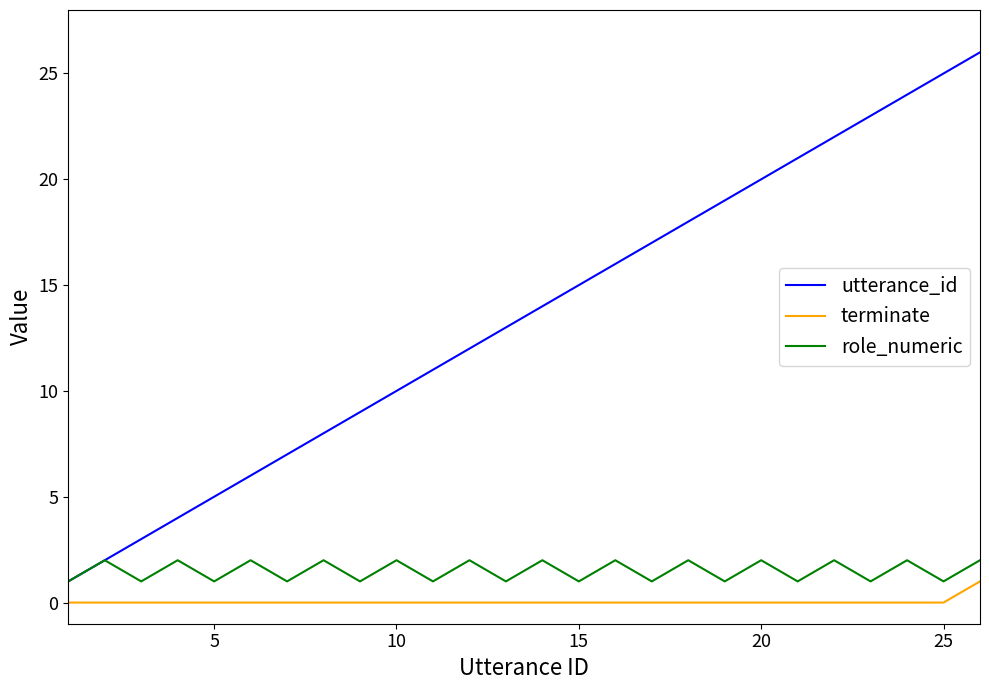

True or false: terminate and utterance_id intersect in this chart.

False